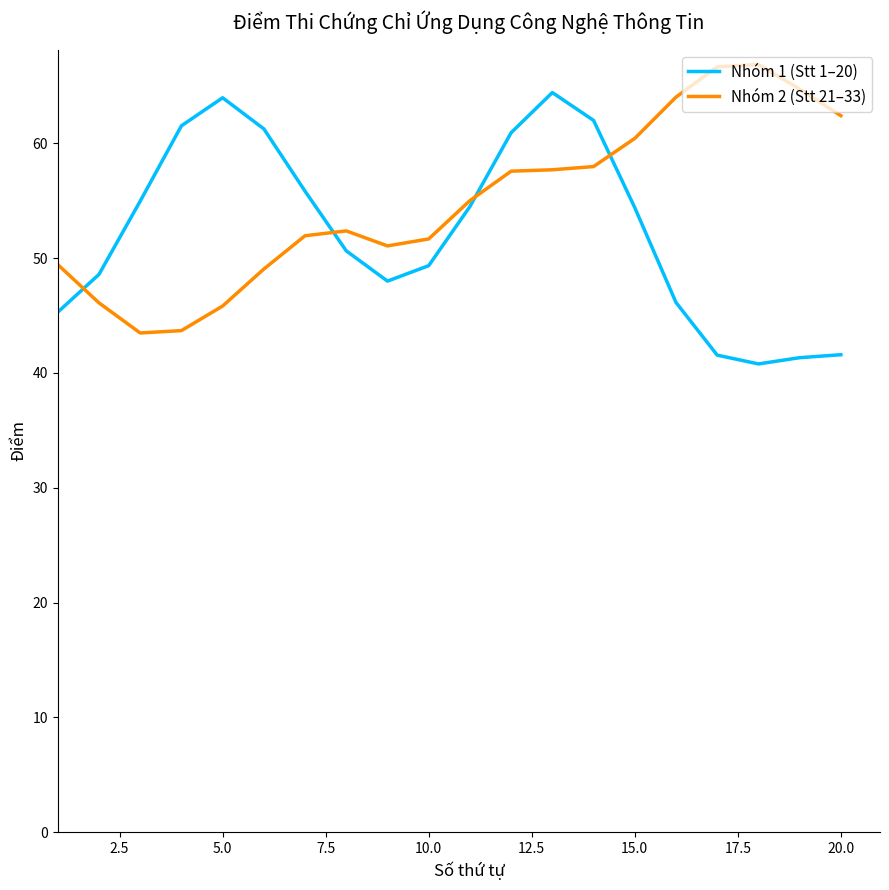

What are all the series names shown in the legend?

Nhóm 1 (Stt 1–20), Nhóm 2 (Stt 21–33)